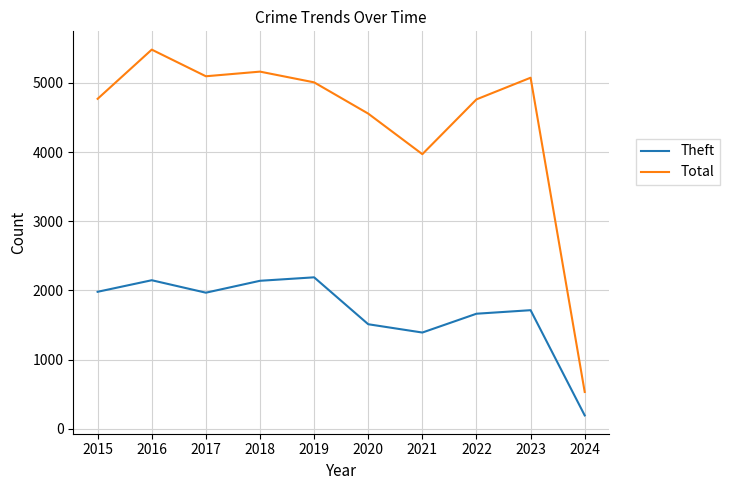

How many distinct data groups are displayed?

2